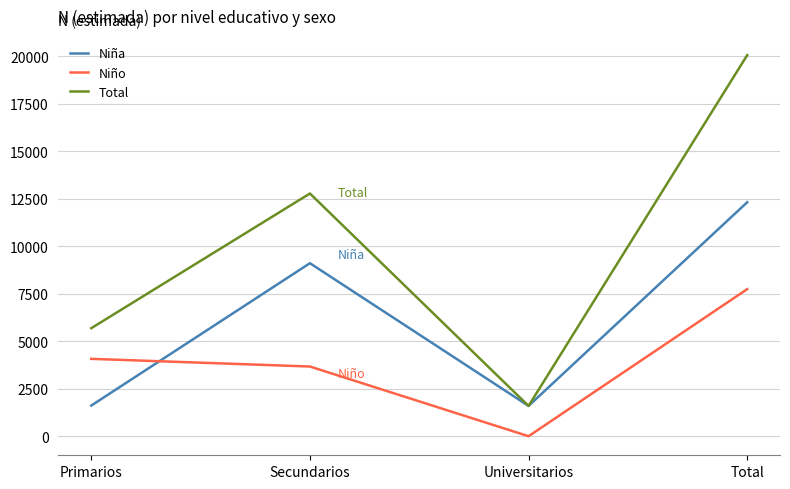

Does the chart display data point markers on the line(s)?

No